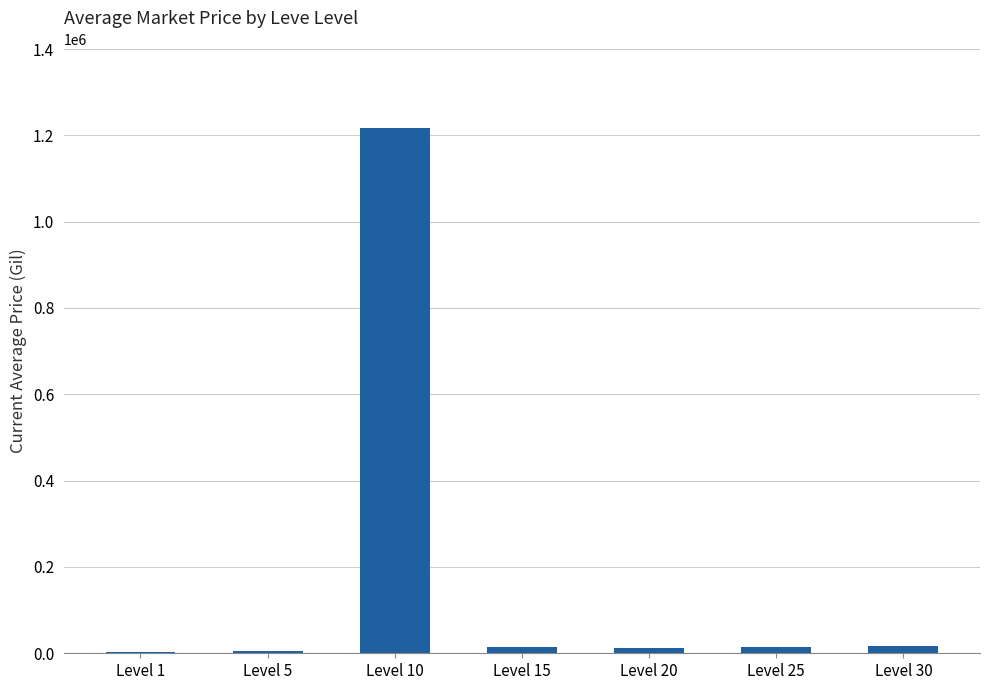

What is the ratio of the value at Level 30 to the value at Level 20?

1.3